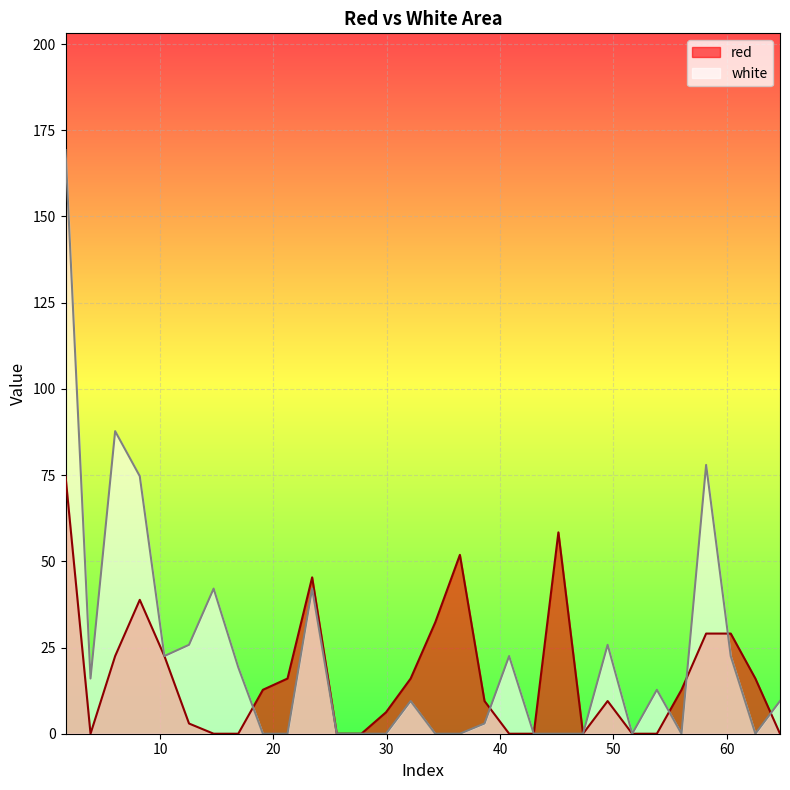

How many positive values does the red series have?

19